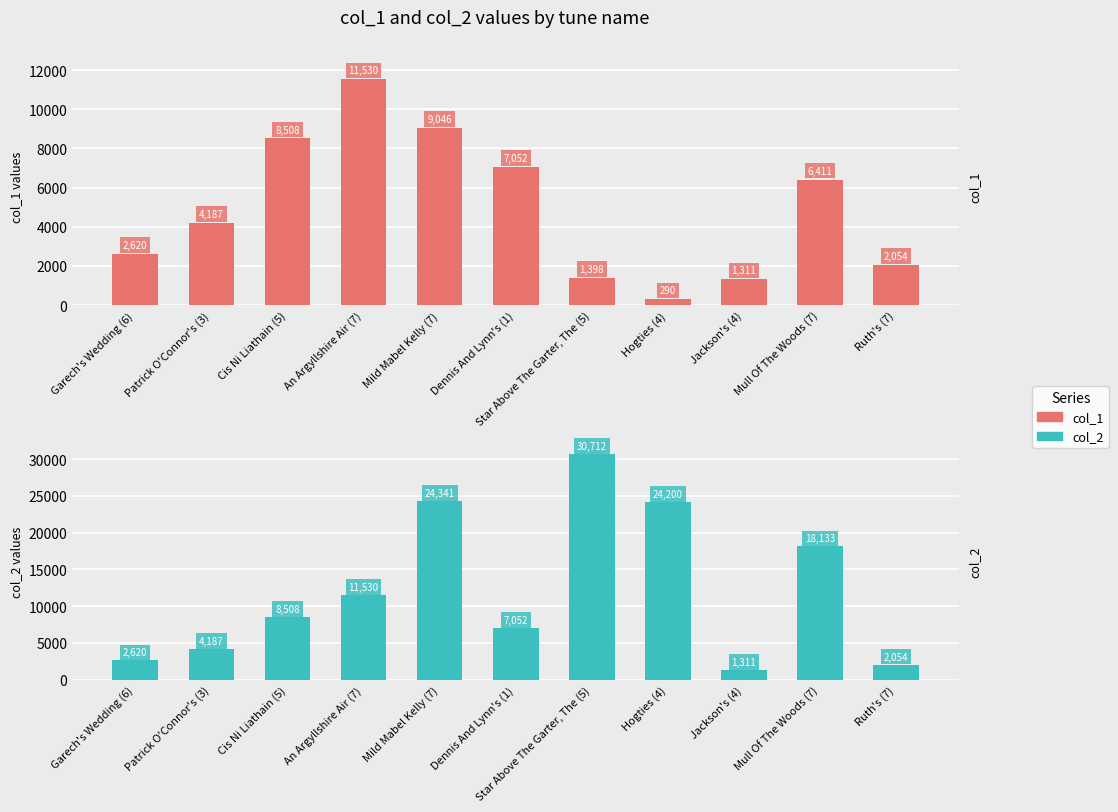

How many bars are there in total?

22